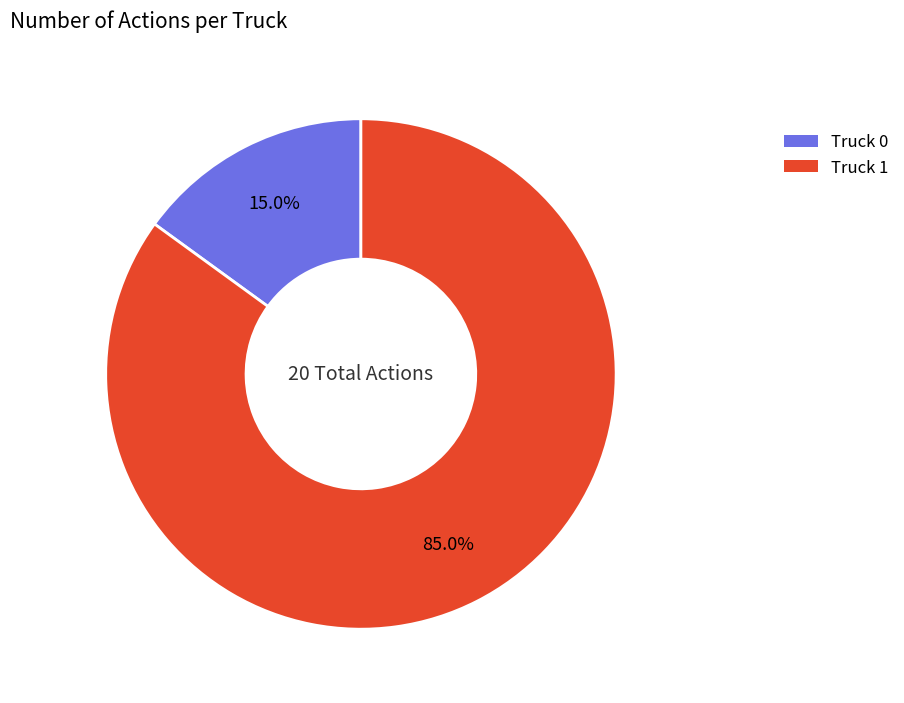

Combined, do Truck 0 and Truck 1 account for over 50%?

Yes